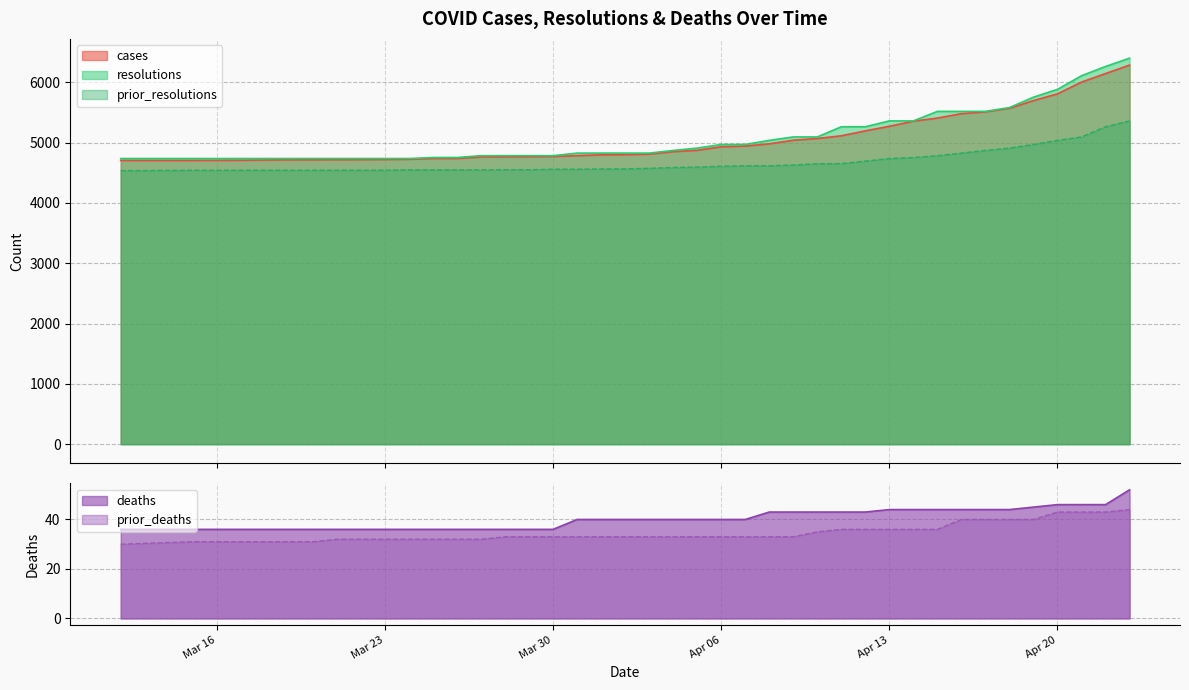

How many distinct data groups are displayed?

5